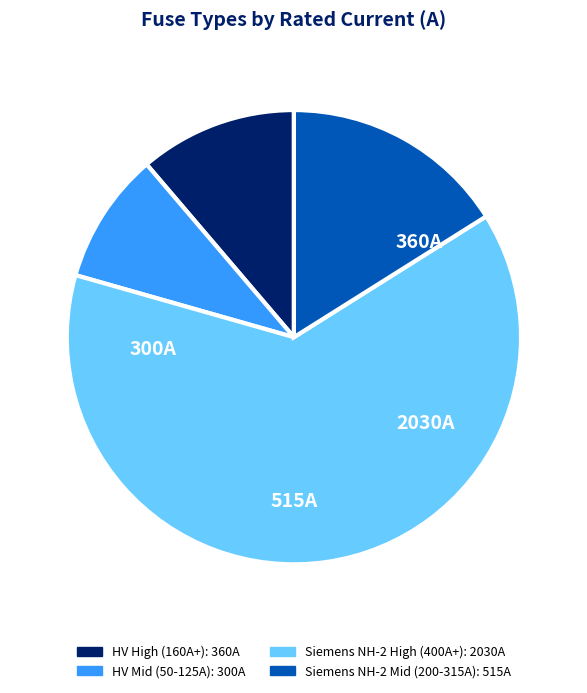

Is there any slice that represents more than half of the pie?

Yes